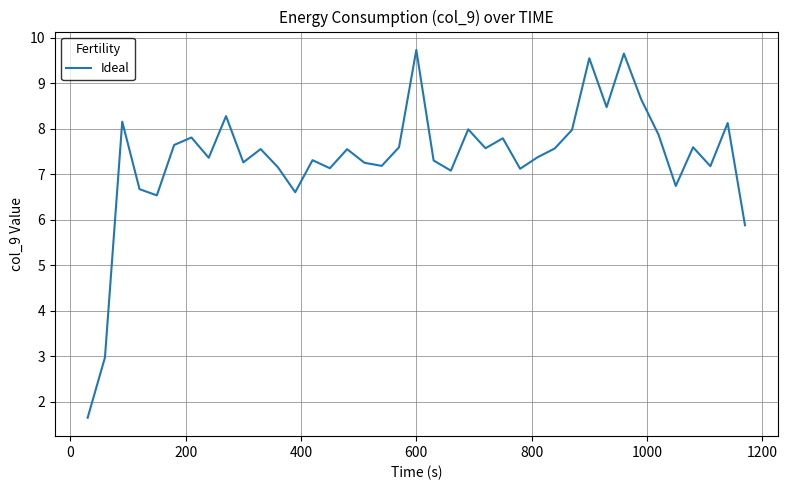

What is the smallest value displayed?

1.6